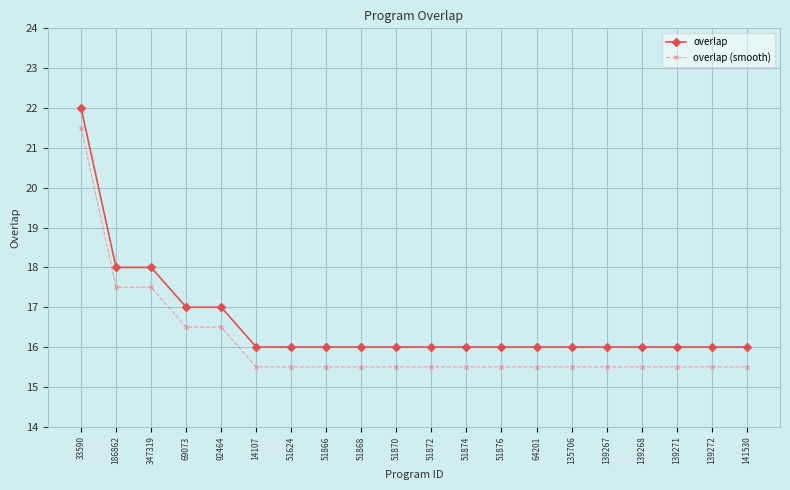

Rank the series by their average value, from highest to lowest.

overlap, overlap (smooth)